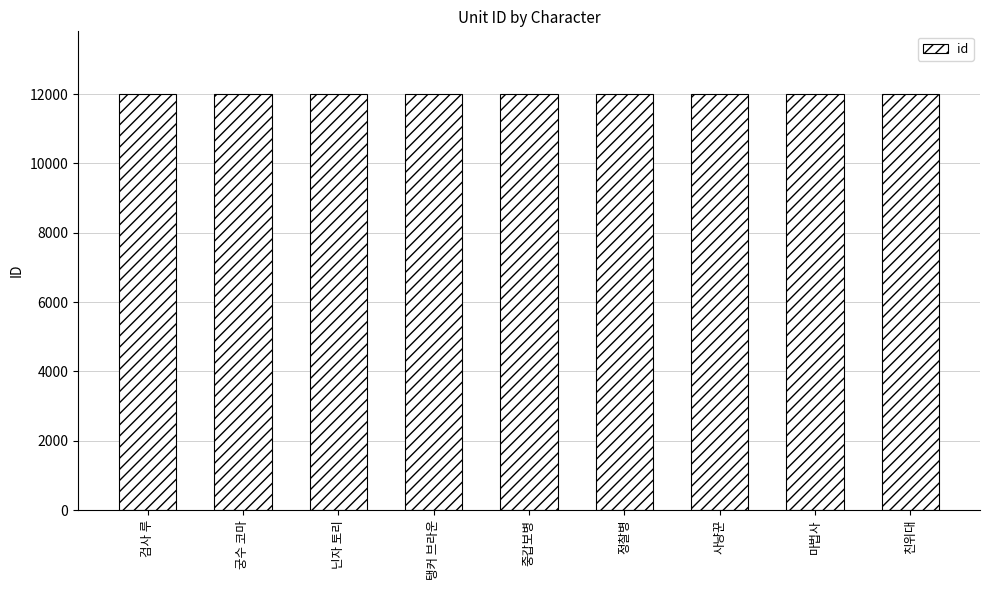

What is the approximate value at 사냥꾼?

12007